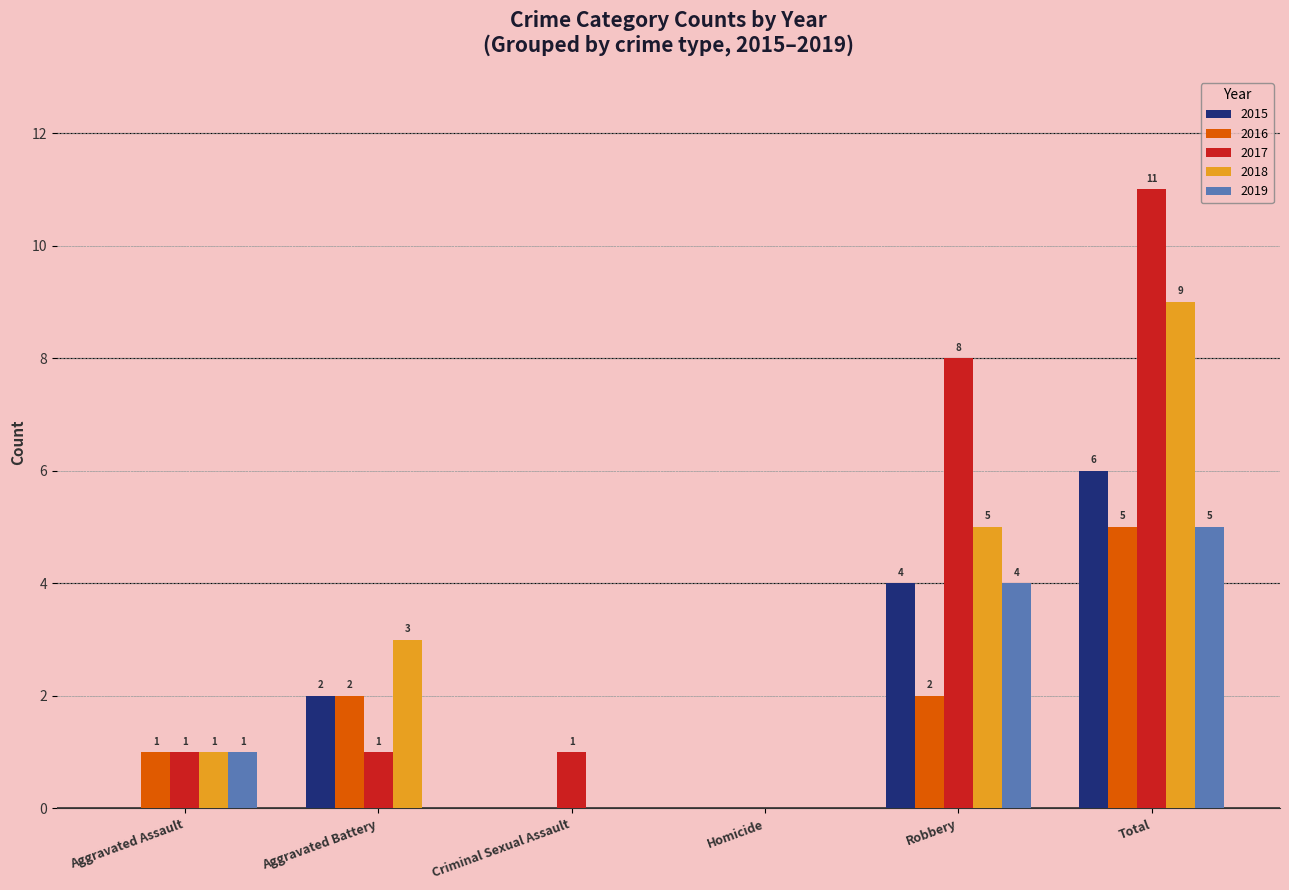

The 2015 series shows 4 at Robbery. True or false?

True